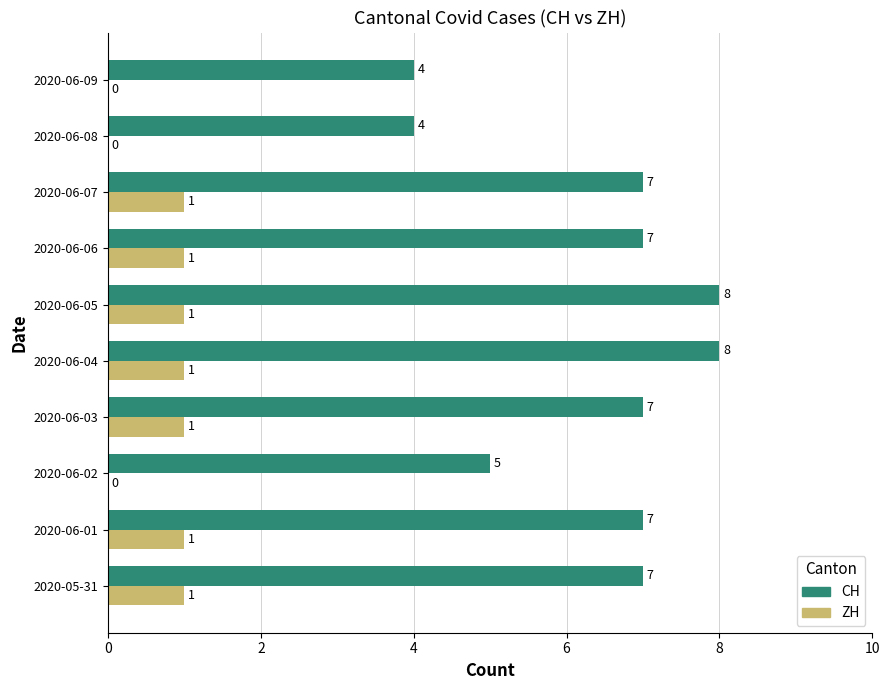

What is the greatest value displayed?

8